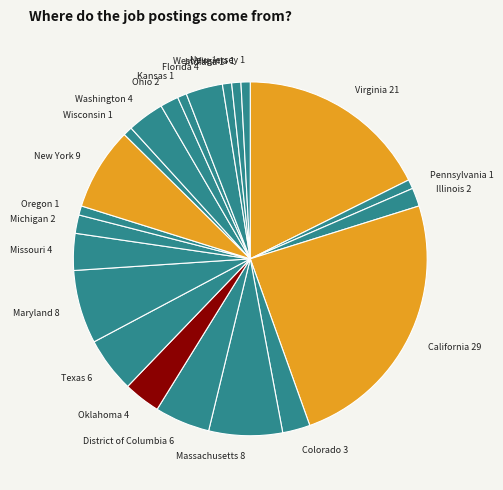

How many segments does this pie chart have?

22